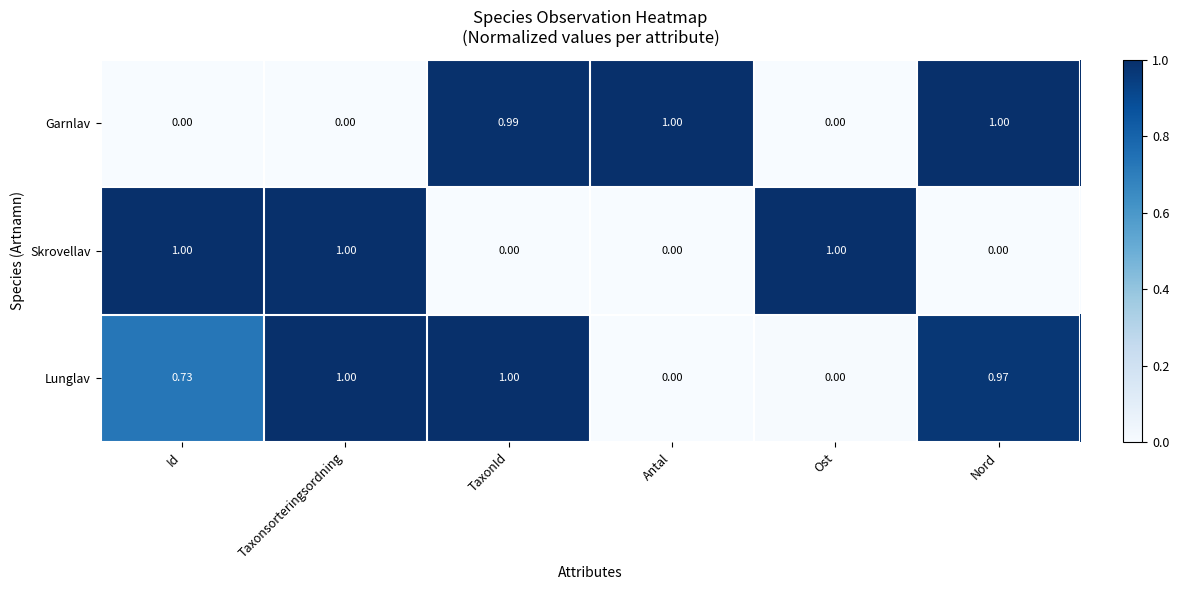

Which series has the largest total across all categories?

Lunglav